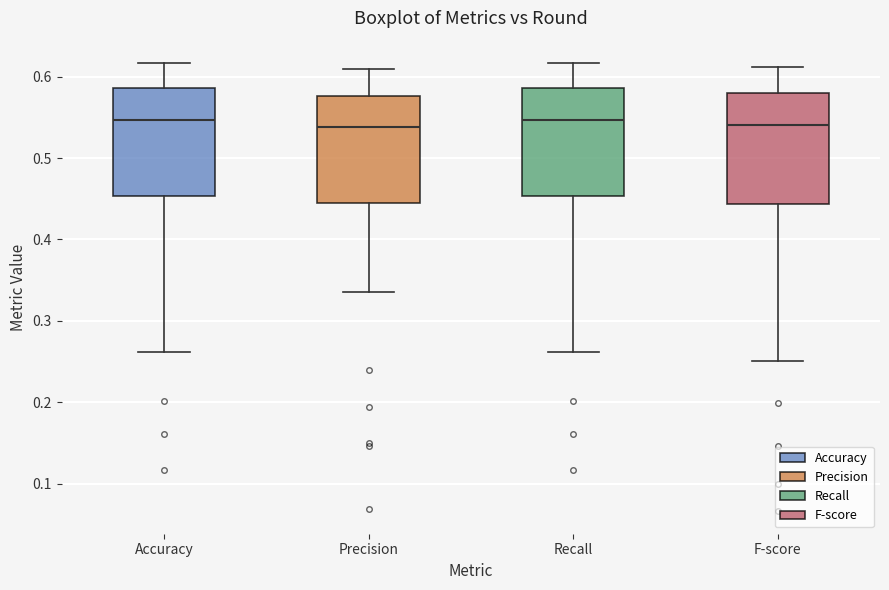

Reading left to right, transcribe this box plot: for each box, give where its median line is, the range the box spans, and where its two whiskers end, as read against the y-axis. The values are not printed on the chart, so give them approximately, as read against the axis.

Accuracy: median 0.55, box 0.45 to 0.59, whiskers 0.26 to 0.62
Precision: median 0.54, box 0.44 to 0.58, whiskers 0.34 to 0.61
Recall: median 0.55, box 0.45 to 0.59, whiskers 0.26 to 0.62
F-score: median 0.54, box 0.44 to 0.58, whiskers 0.25 to 0.61